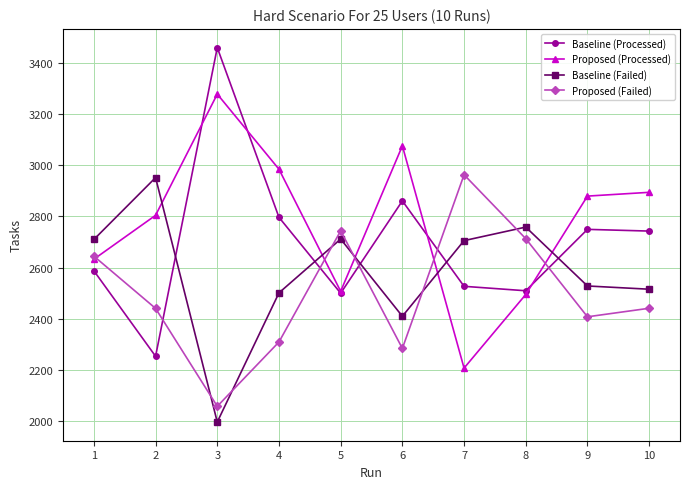

What are all the series names shown in the legend?

Baseline (Processed), Proposed (Processed), Baseline (Failed), Proposed (Failed)